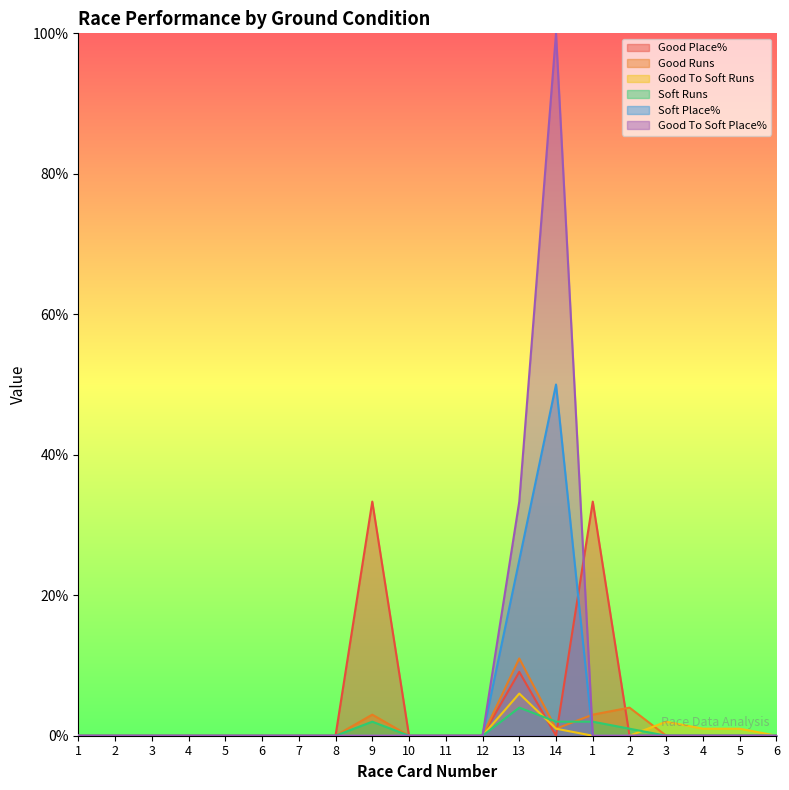

Where is Good To Soft Runs nearest to the value 3?

3